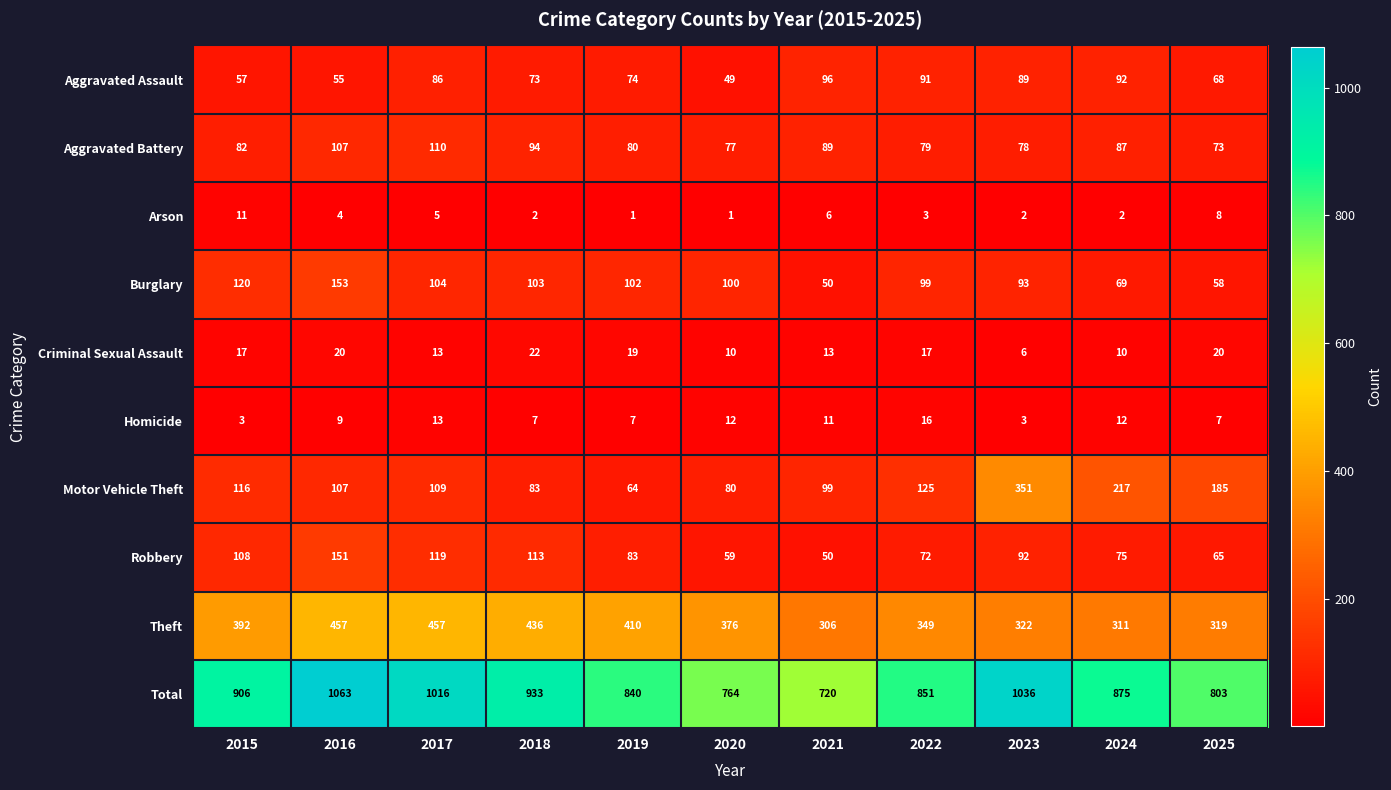

What is the difference between the maximum and minimum values in the Aggravated Assault series?

47